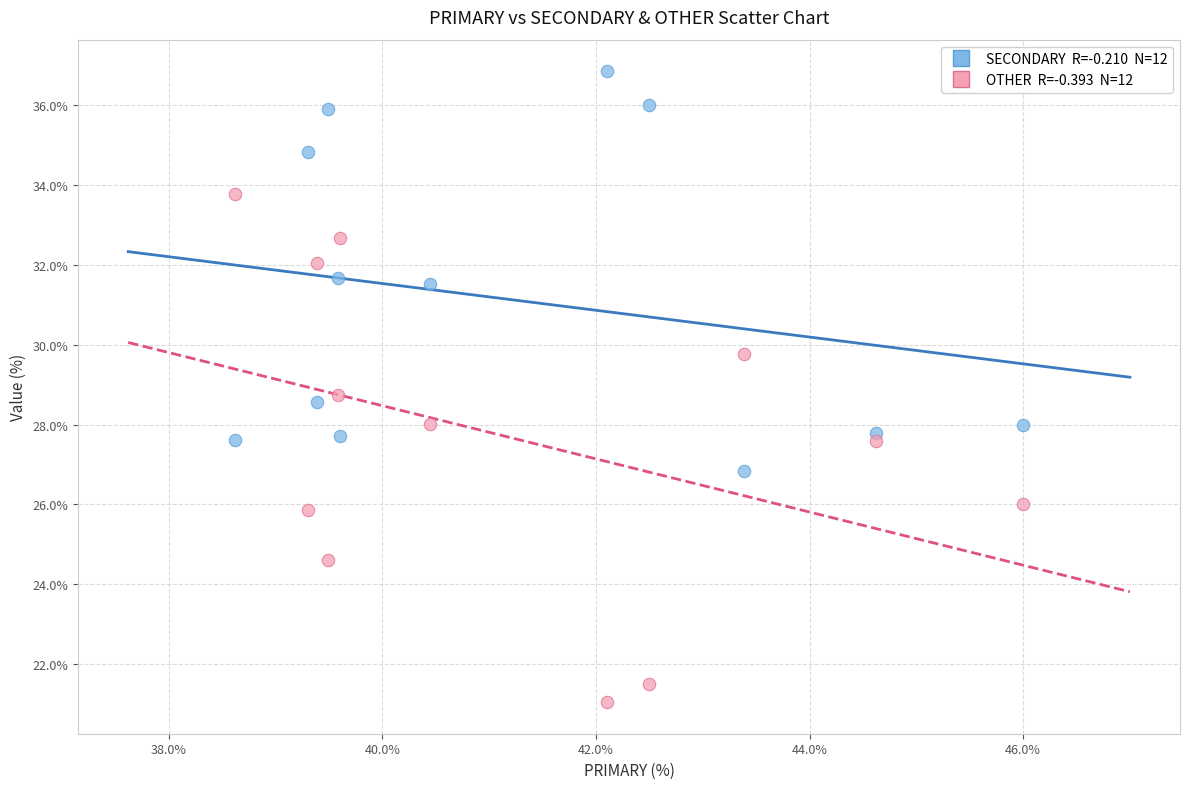

Across all data points, what is the range of Y values (max minus min)?

15.8